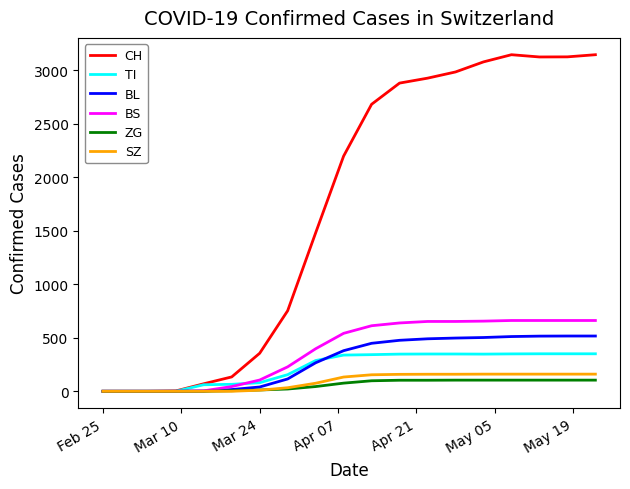

What are all the series names shown in the legend?

CH, TI, BL, BS, ZG, SZ